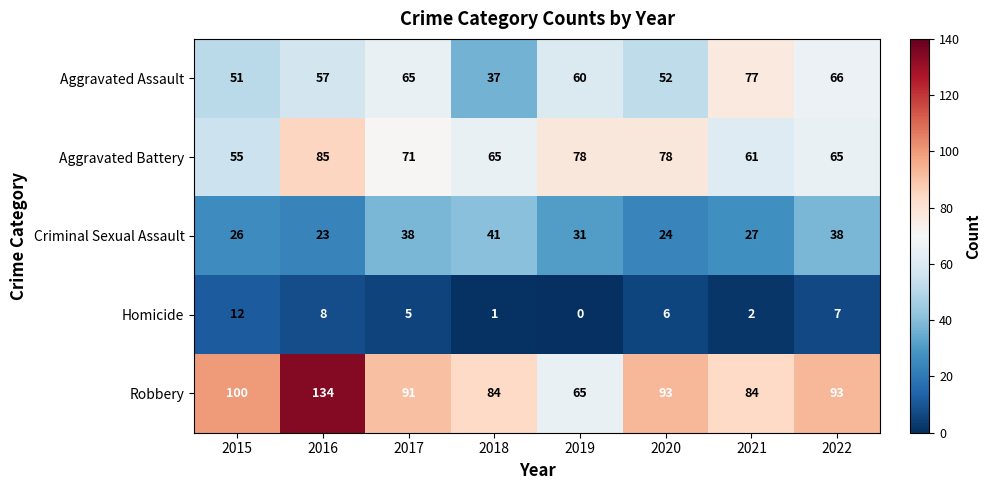

Which series has the largest total across all categories?

Robbery